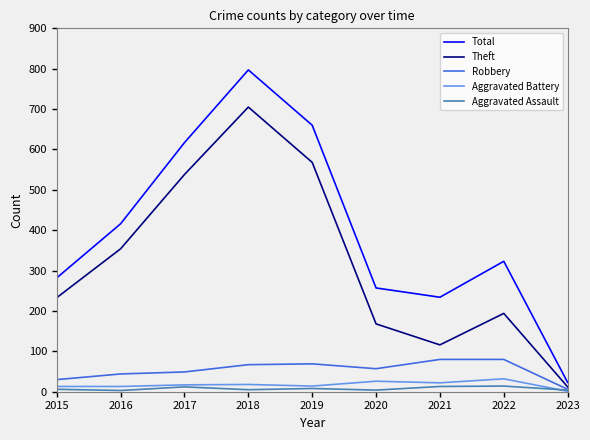

Which series has the widest spread of values?

Total